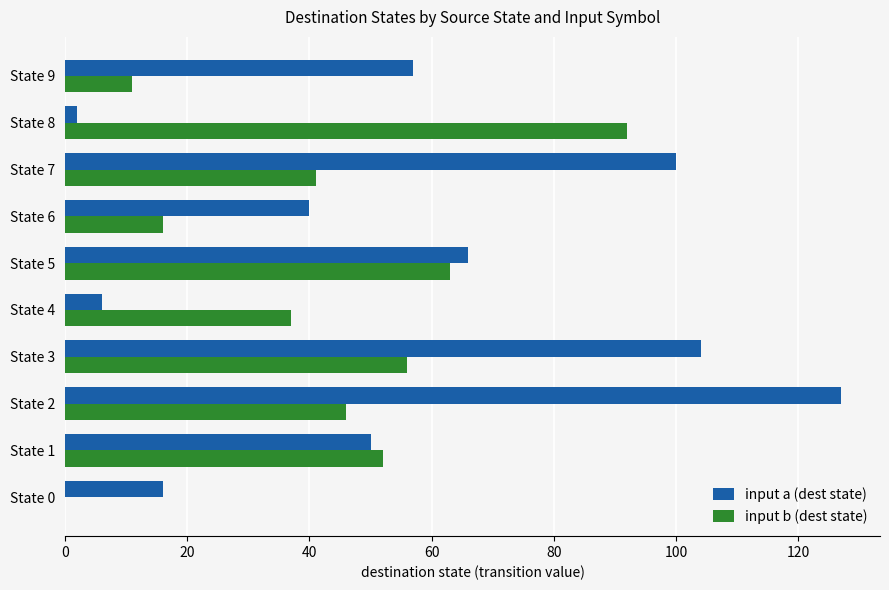

Between State 6 and State 9, which series saw the biggest shift?

input a (dest state)